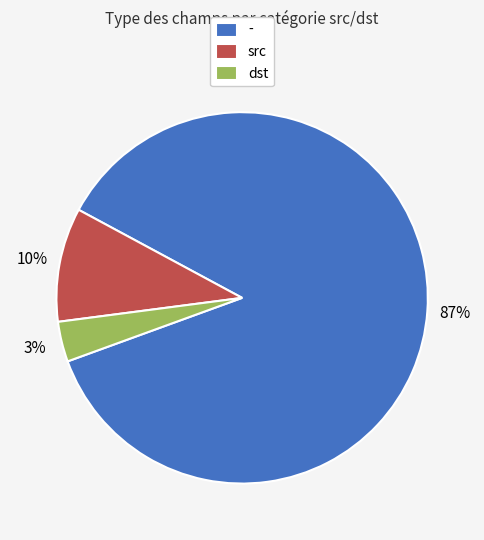

True or false: src accounts for 75% of the total.

False